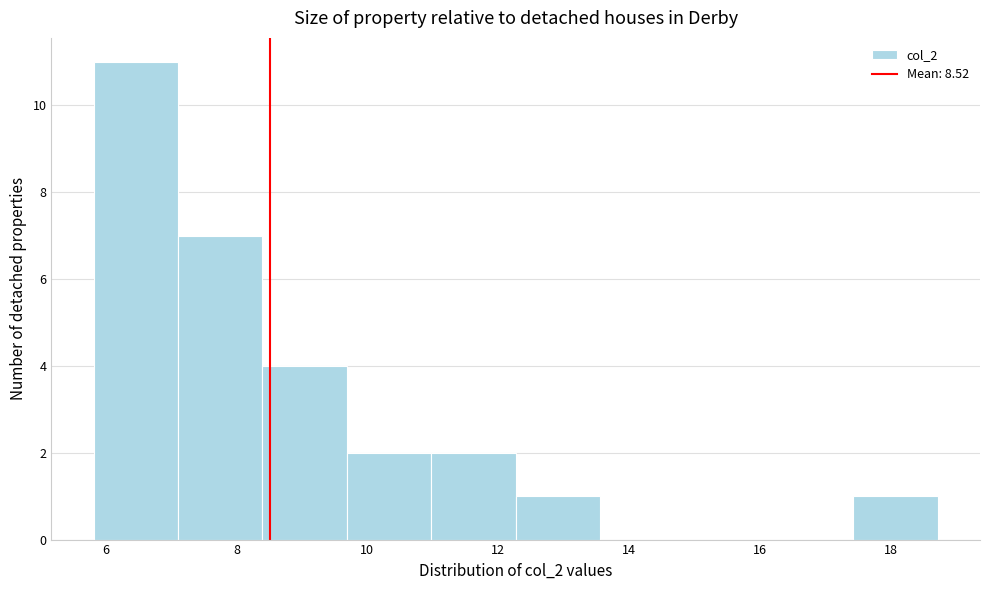

Reading left to right, transcribe this chart: for each bar, give the range it covers on the x-axis and its height. Neither the bar edges nor the heights are printed on the chart, so give them approximately, as read against the axes.

5.8 to 7.2: 11
7.2 to 8.4: 7
8.4 to 9.6: 4
9.6 to 11.0: 2
11.0 to 12.2: 2
12.2 to 13.6: 1
13.6 to 14.8: 0
14.8 to 16.2: 0
16.2 to 17.4: 0
17.4 to 18.8: 1